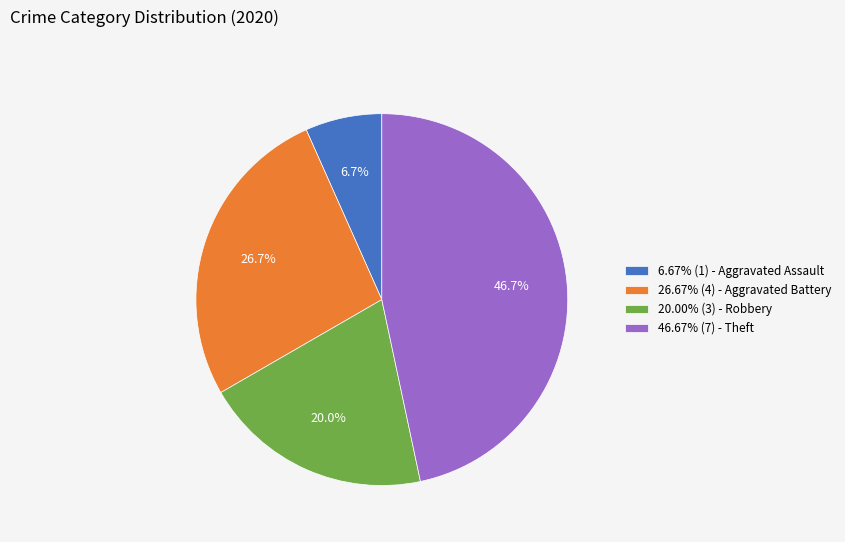

What percentage do 20.00% (3) - Robbery and 6.67% (1) - Aggravated Assault together represent?

26.7%